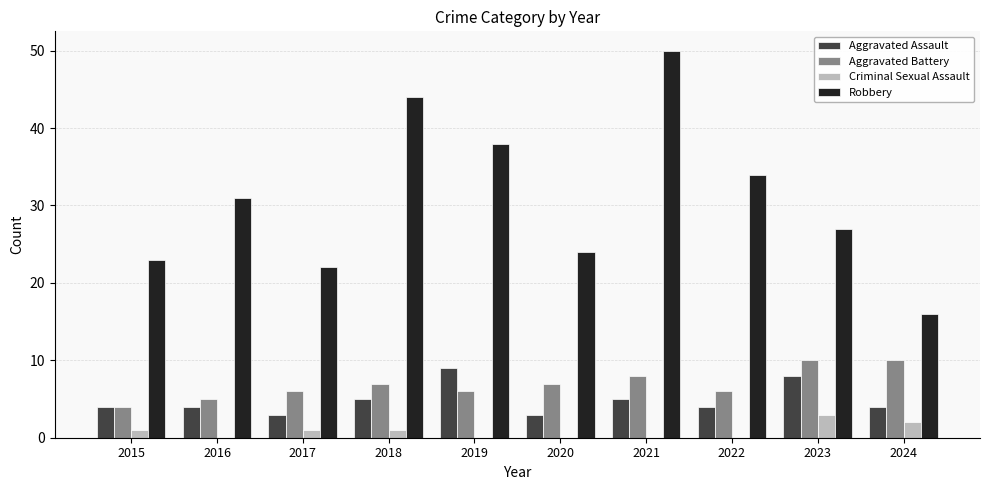

Count the Aggravated Battery values in the range 6 to 8.

6